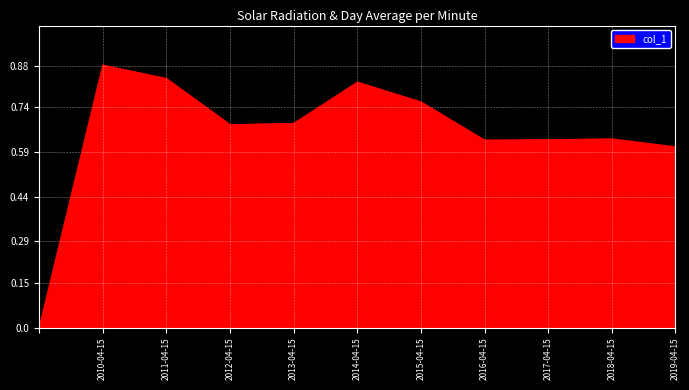

Does the chart display data point markers on the line(s)?

No